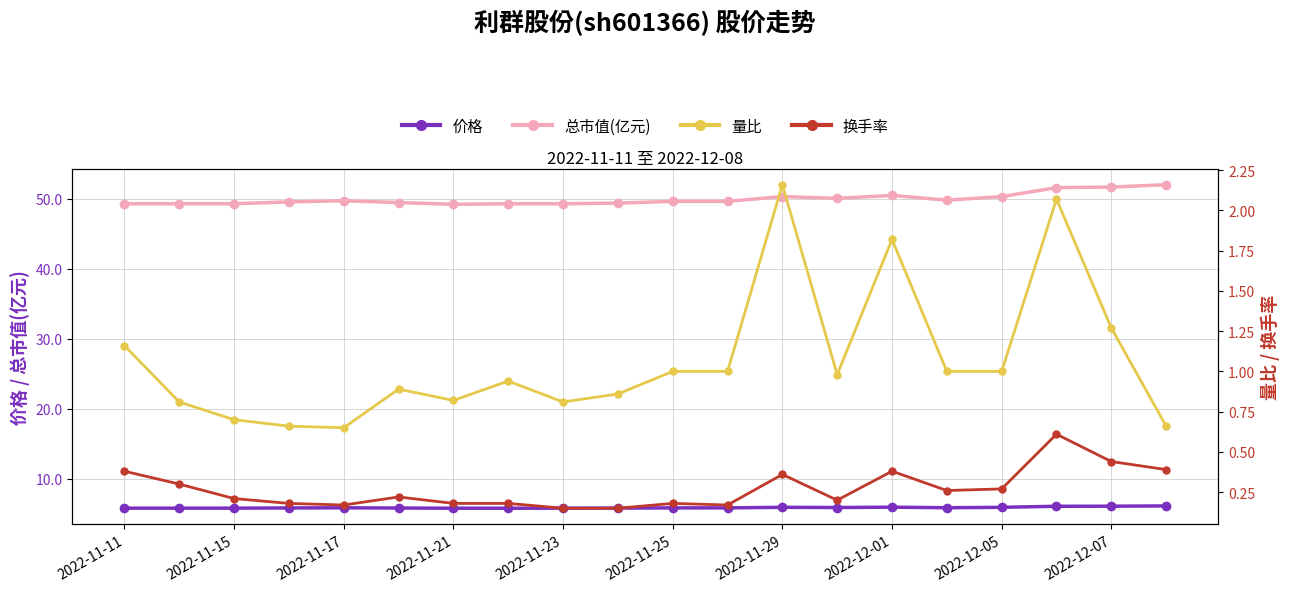

True or false: 价格 has more than 1 interior local peaks.

True